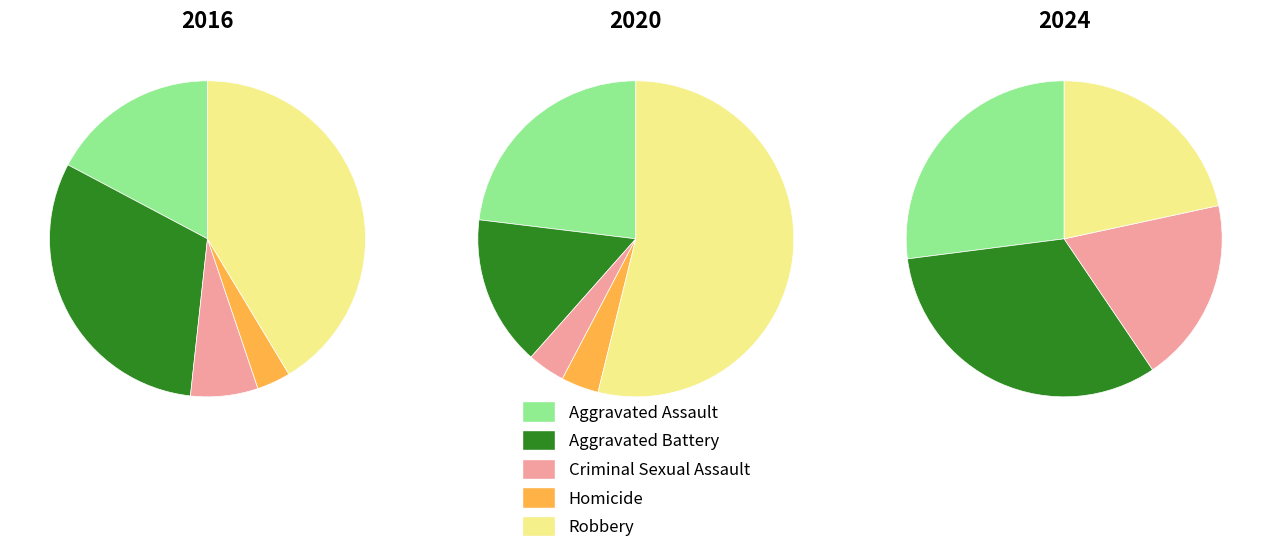

Combined, what portion of the pie is Criminal Sexual Assault and Aggravated Battery?

37.9%